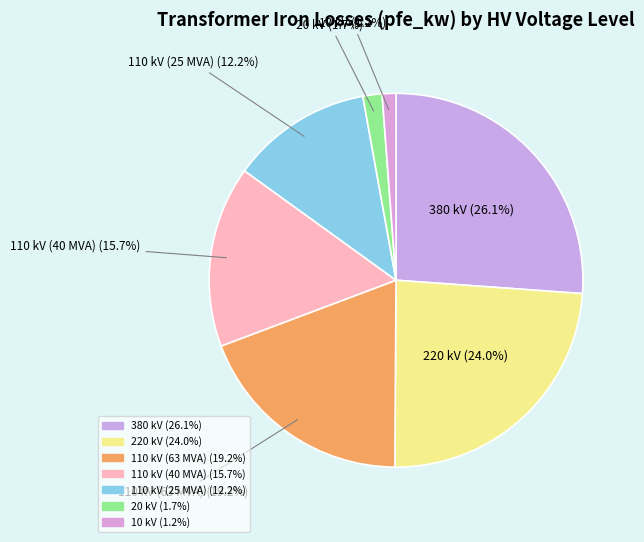

True or false: 220 kV accounts for 34% of the total.

False